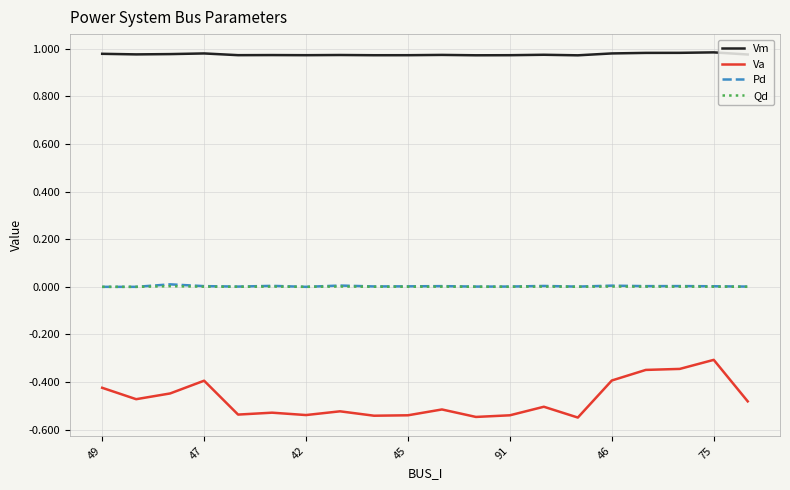

True or false: Va and Qd intersect in this chart.

False